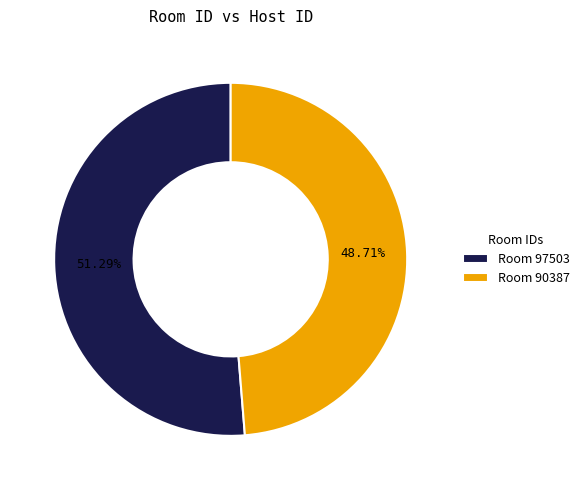

Which slice represents more than half of the pie?

Room 97503